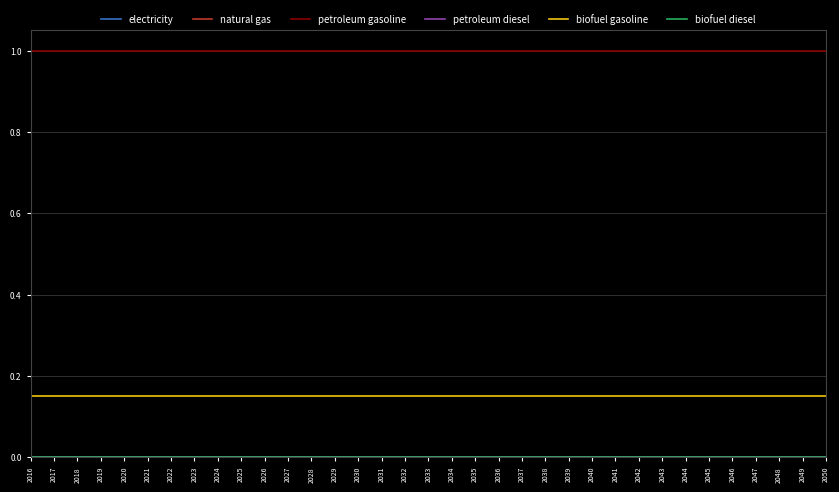

What is the difference between the highest and lowest values at 2040?

1.0